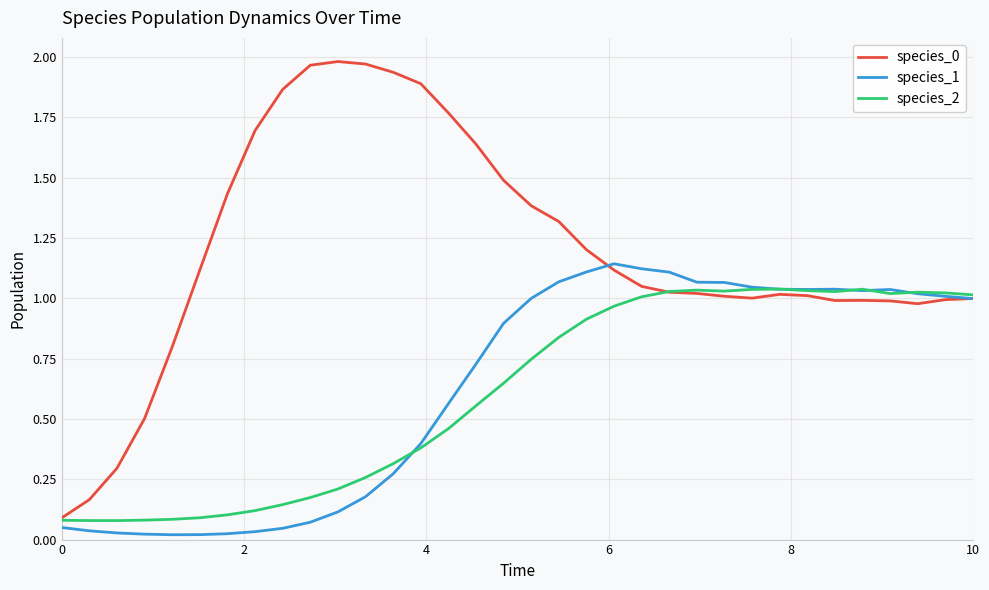

Does the chart have visible grid lines?

Yes